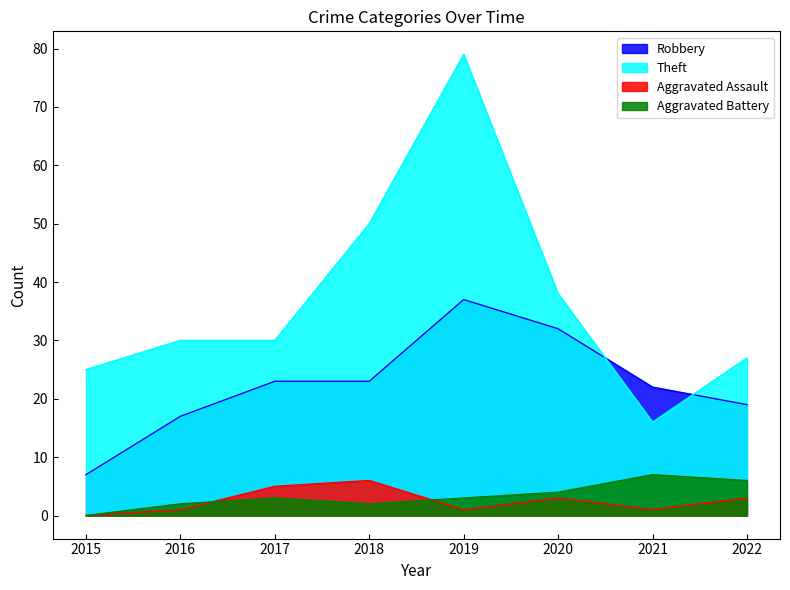

What is the spread (max minus min) of values at 2020?

35